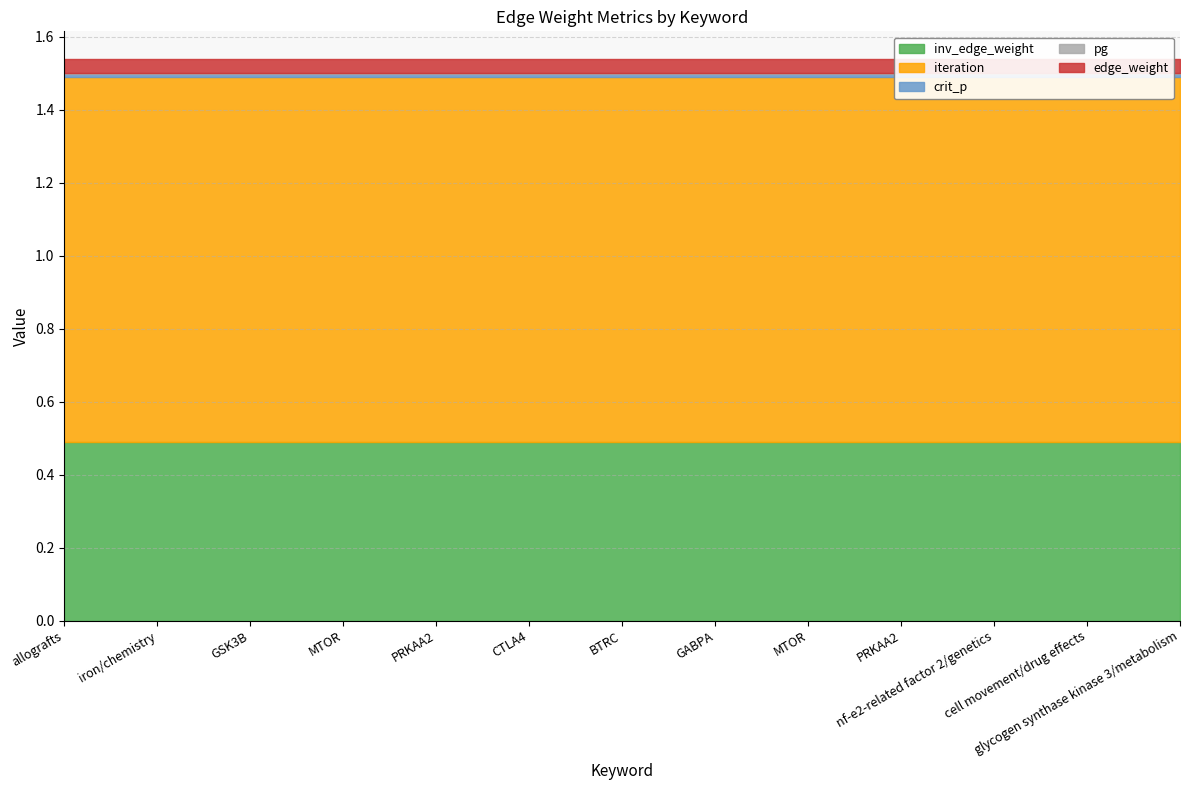

Rank the categories by iteration value from highest to lowest.

allografts, iron/chemistry, GSK3B, MTOR, PRKAA2, CTLA4, BTRC, GABPA, MTOR, PRKAA2, nf-e2-related factor 2/genetics, cell movement/drug effects, glycogen synthase kinase 3/metabolism